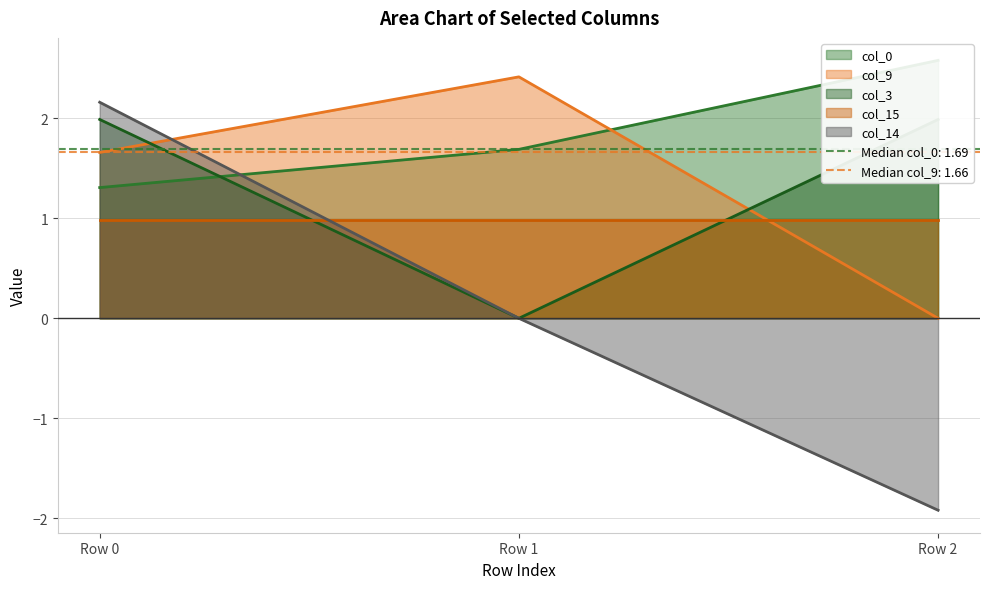

Where does the col_14 series first go above 0?

Row 0